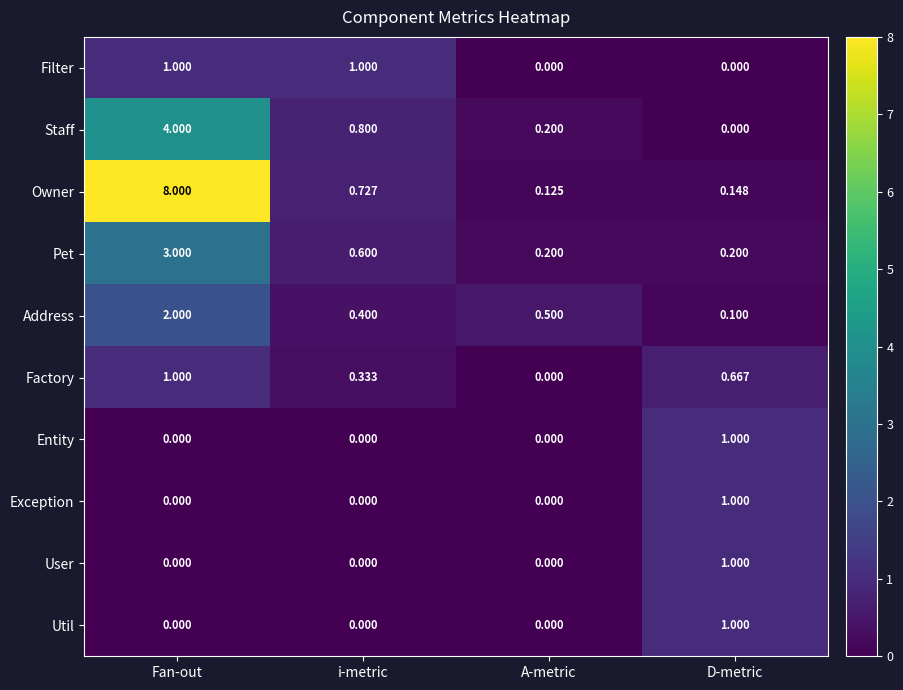

Which series changed the most between i-metric and A-metric?

Filter